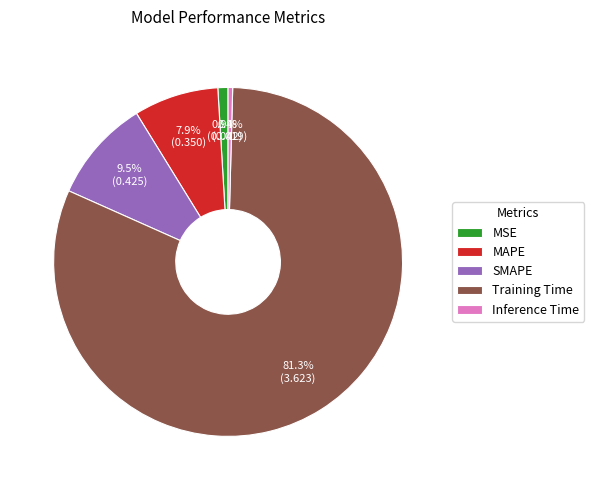

Which has a higher value, Training Time or SMAPE?

Training Time